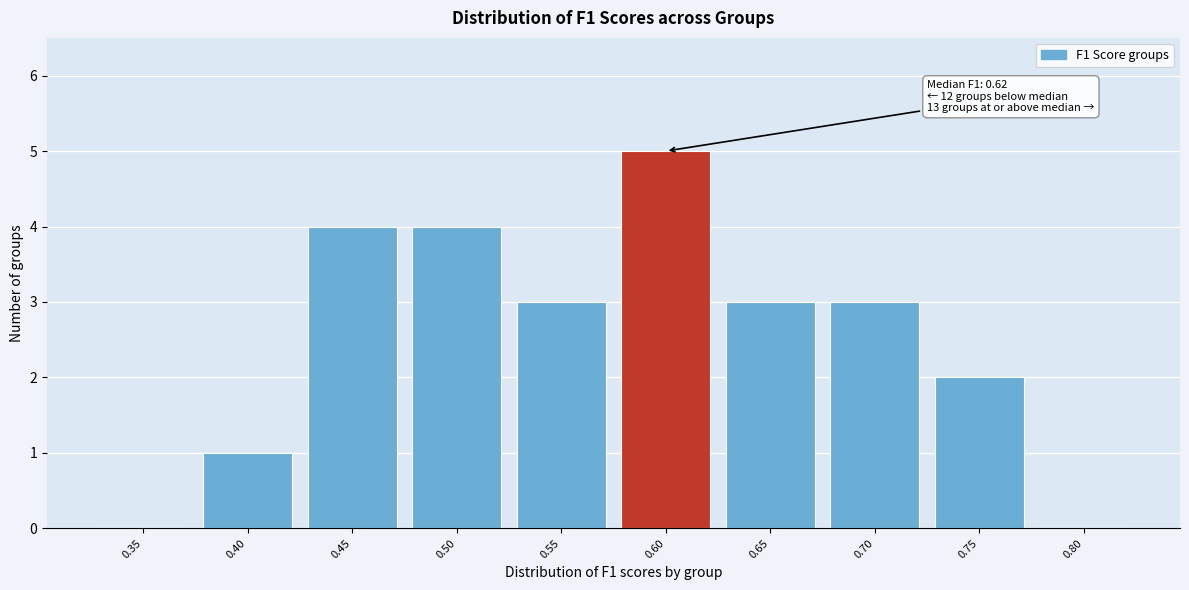

Reading left to right, what are all the values shown in this chart?

0.35=0	0.40=1	0.45=4	0.50=4	0.55=3	0.60=5	0.65=3	0.70=3	0.75=2	0.80=0